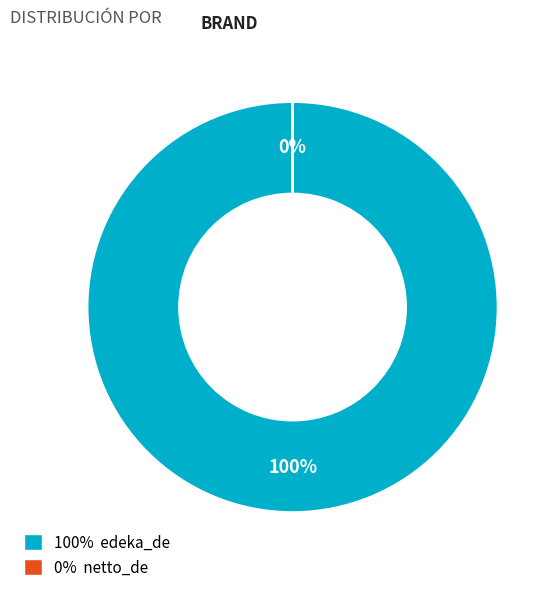

To the nearest percent, what is the difference between the largest and smallest slice percentages?

100%